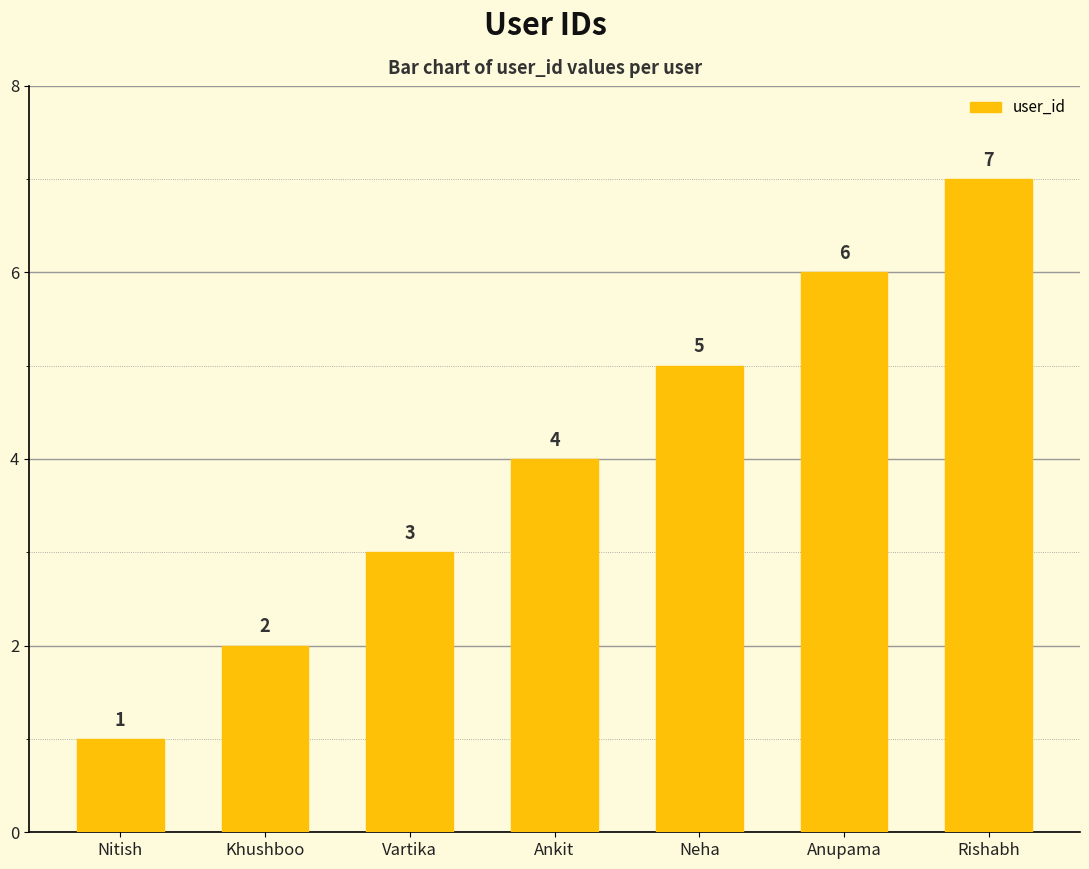

Count the values in the range 2 to 6.

5